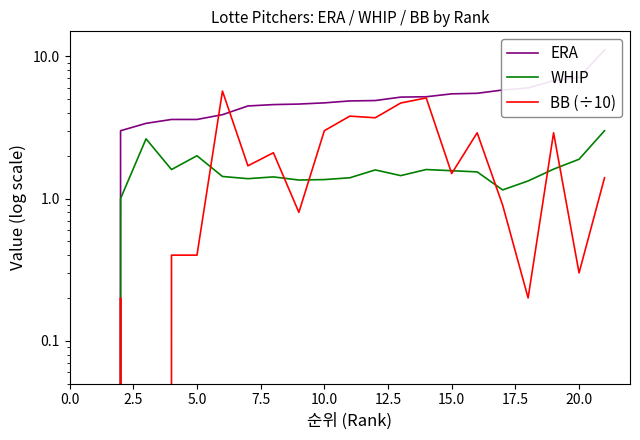

What is the sum of all WHIP values?

32.3